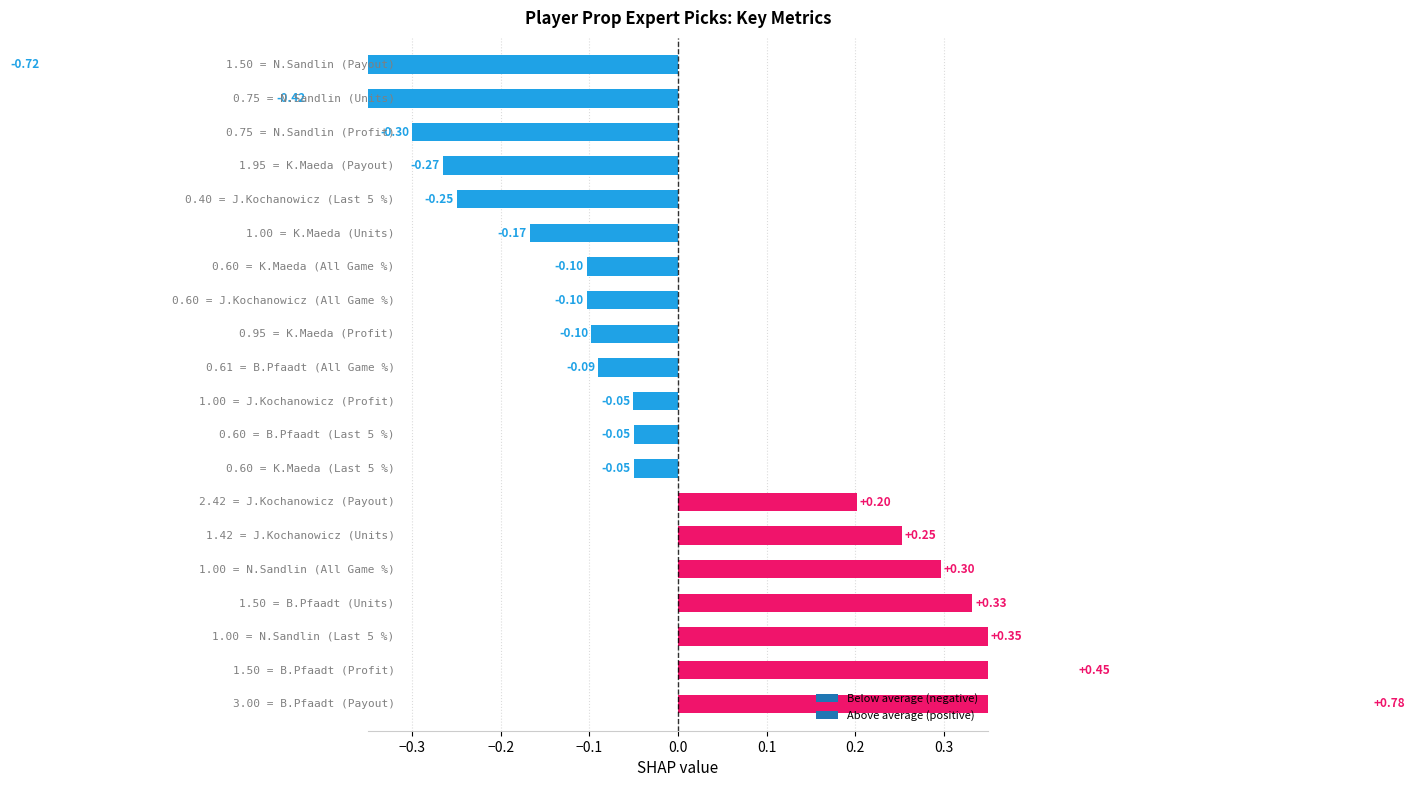

What is the sum of the Profit values at K.Maeda and J.Kochanowicz?

2.0